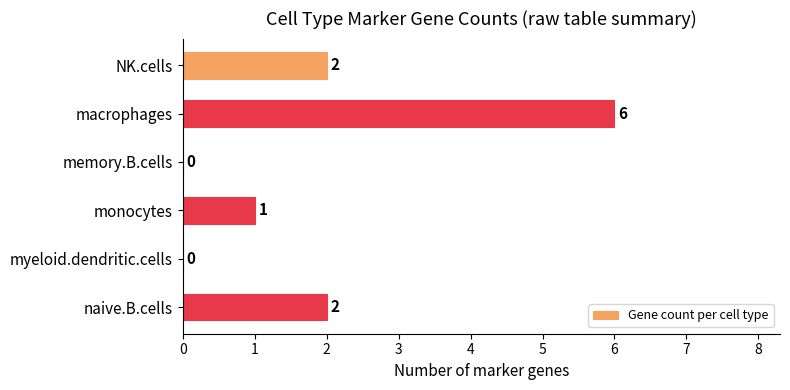

What is the sum of all values?

11